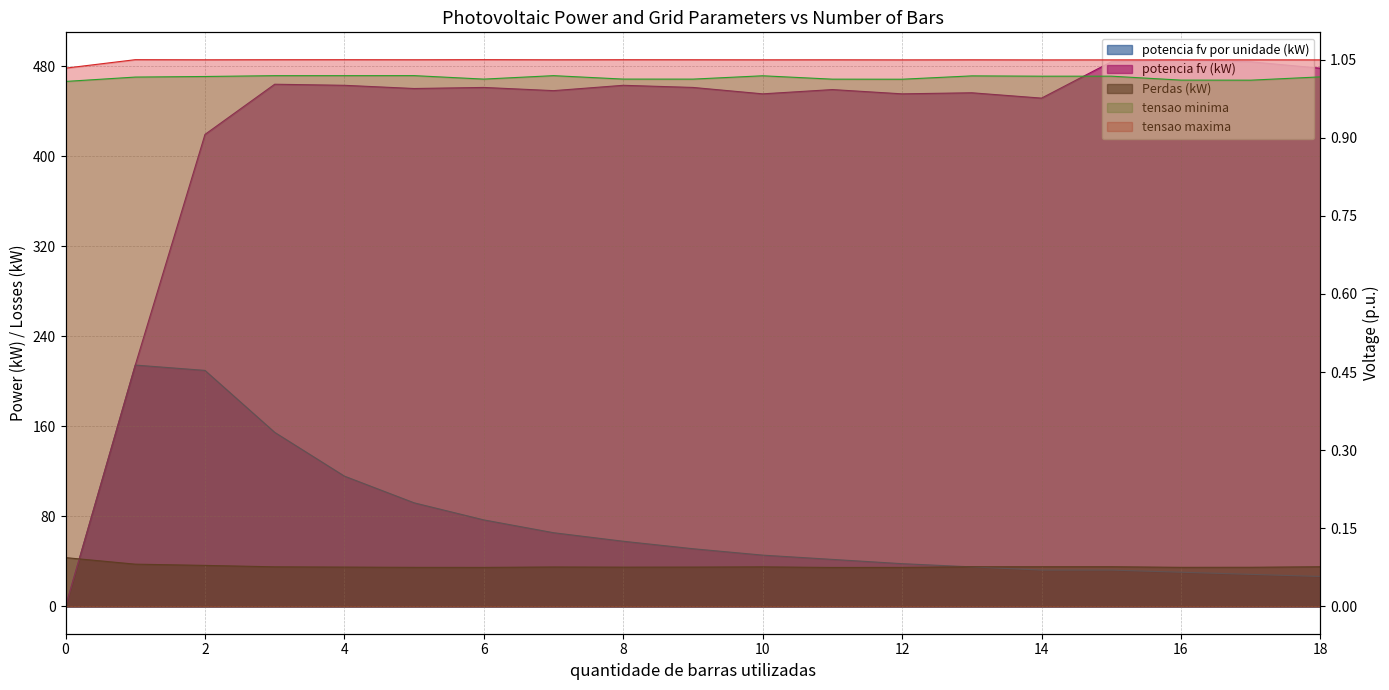

What is the maximum value shown in the chart?

486.0